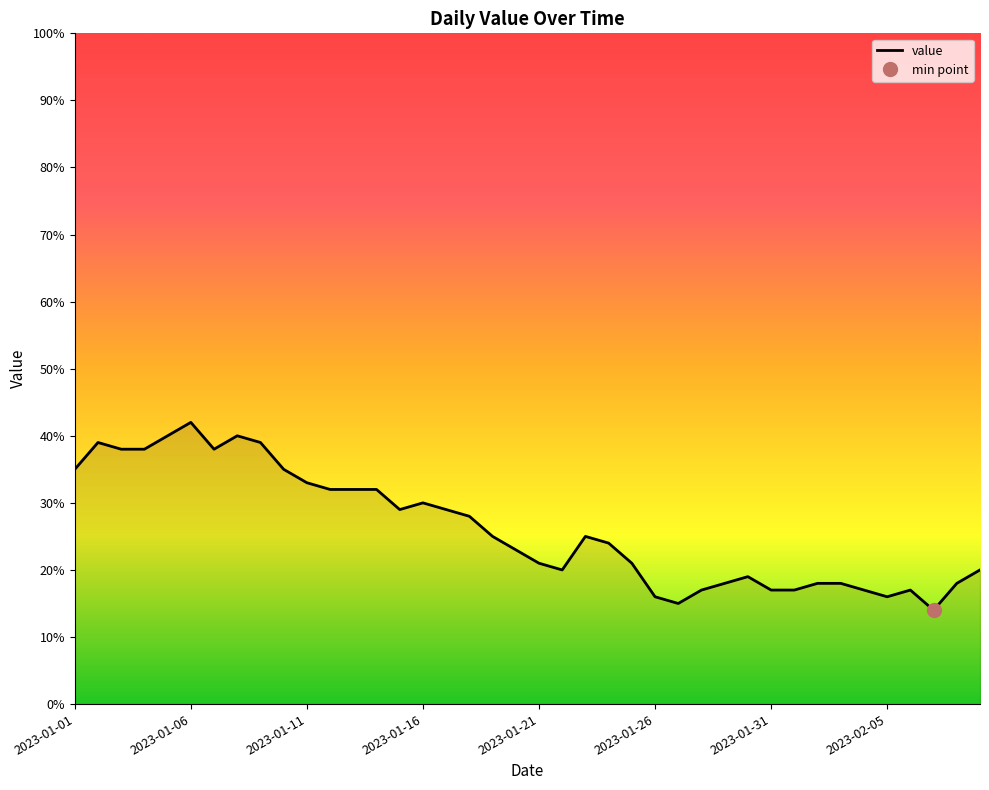

Reading left to right, what are all the values shown in this chart?

35	39	38	38	40	42	38	40	39	35	33	32	32	32	29	30	29	28	25	23	21	20	25	24	21	16	15	17	18	19	17	17	18	18	17	16	17	14	18	20